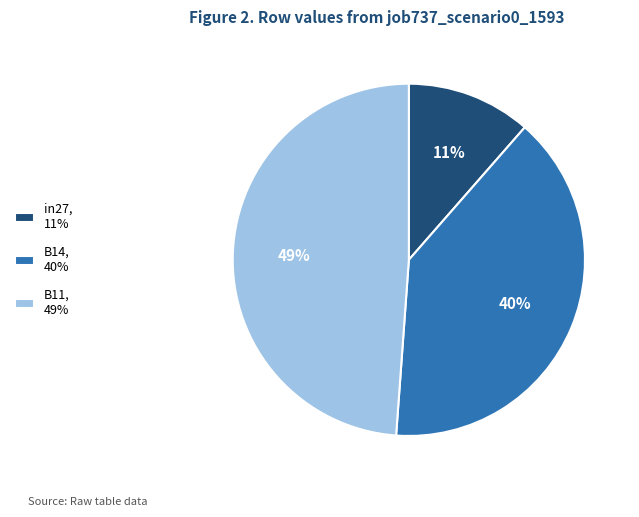

To the nearest percent, what is the difference between the B11, 49% and B14, 40% slice percentages?

9%